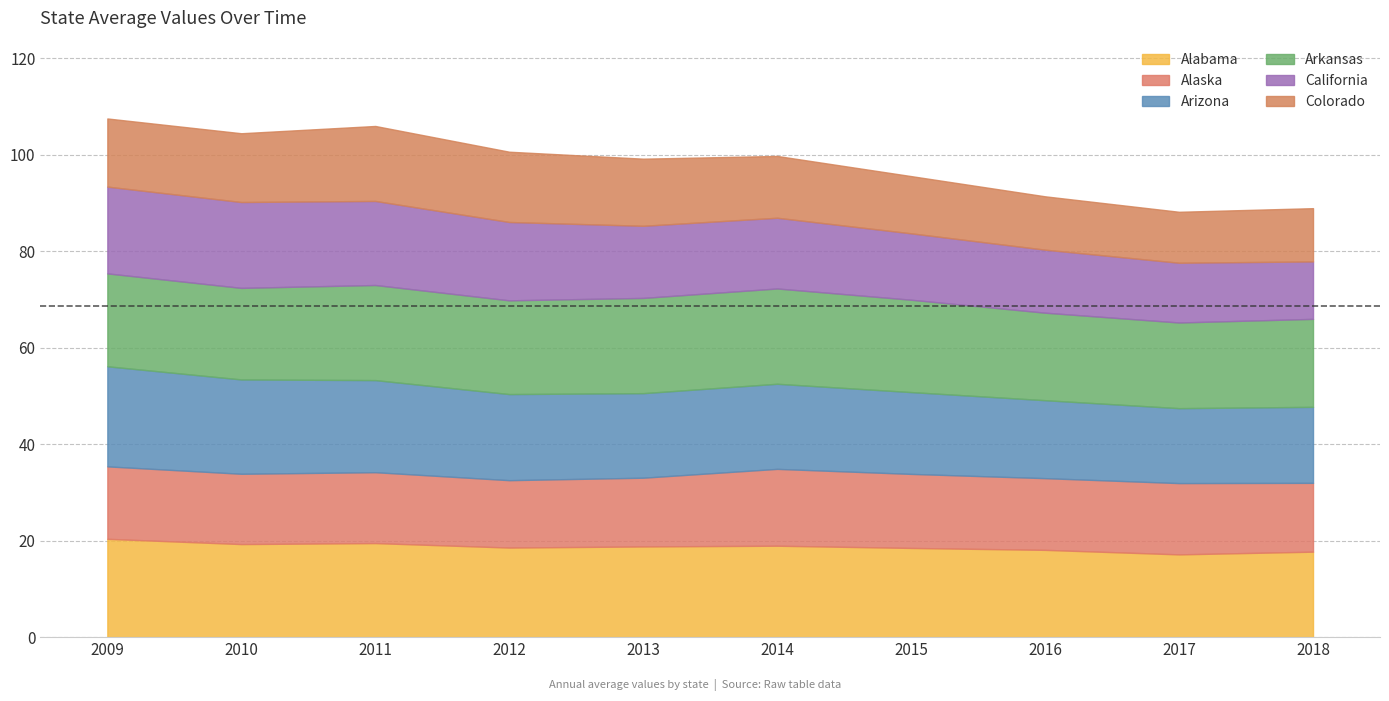

At which label does Colorado first exceed 13?

2009